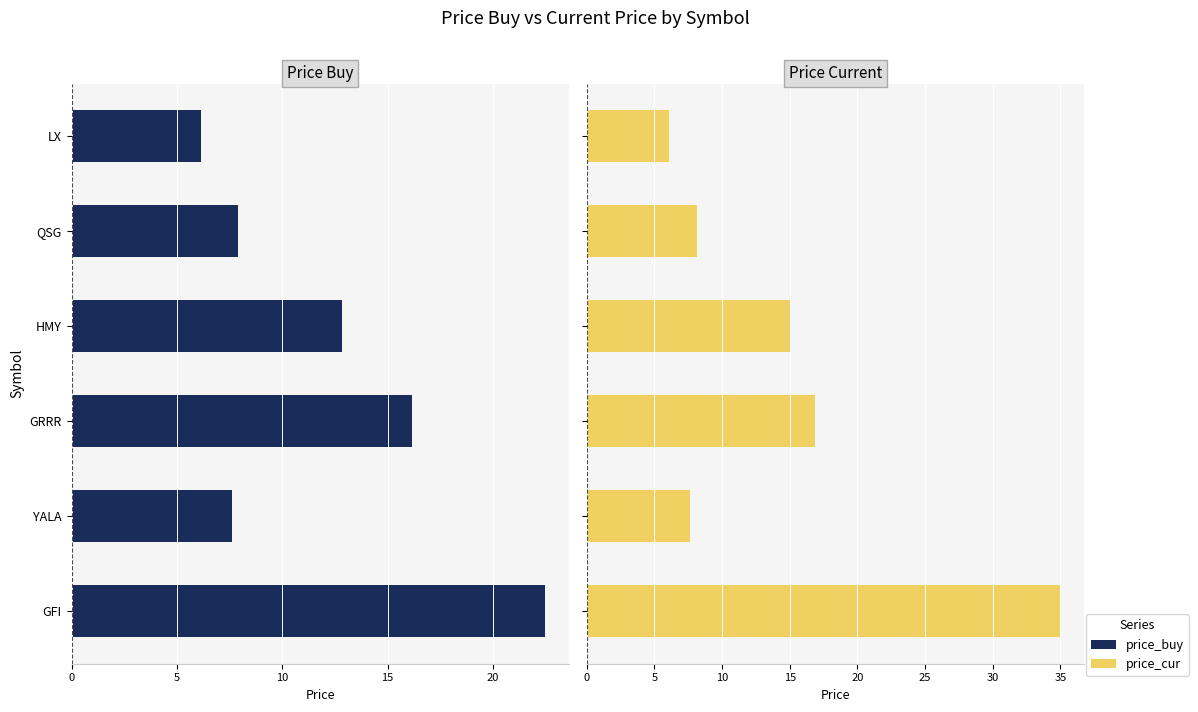

The value of price_buy at HMY is 12.8. True or false?

True